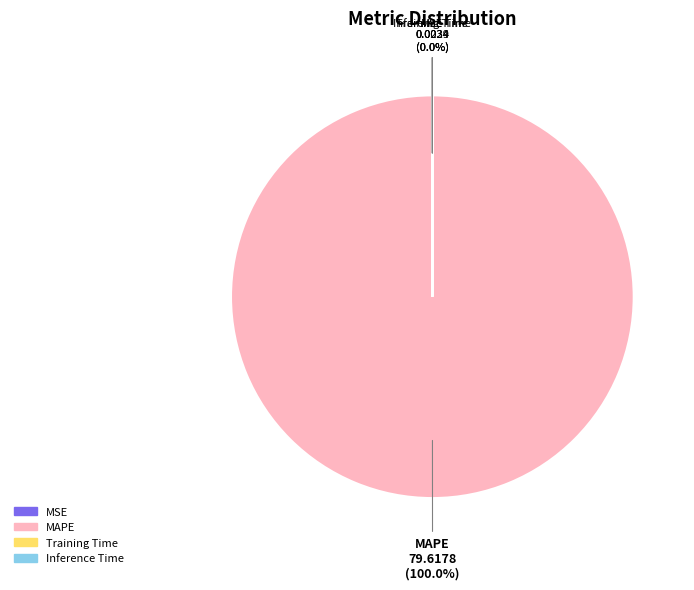

Is there any slice that represents more than half of the pie?

Yes